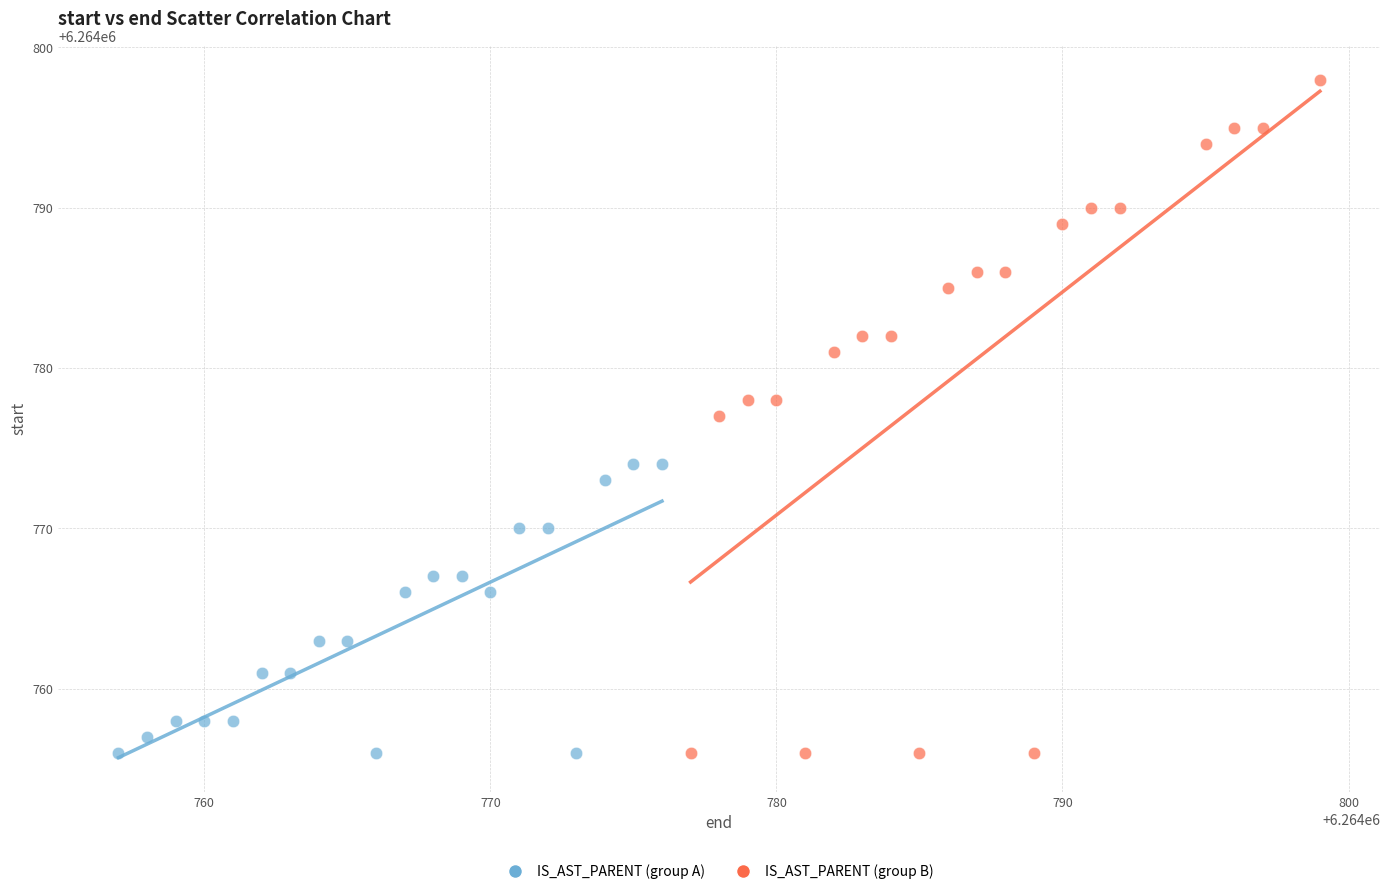

Which series contains the highest Y value?

IS_AST_PARENT (group B)